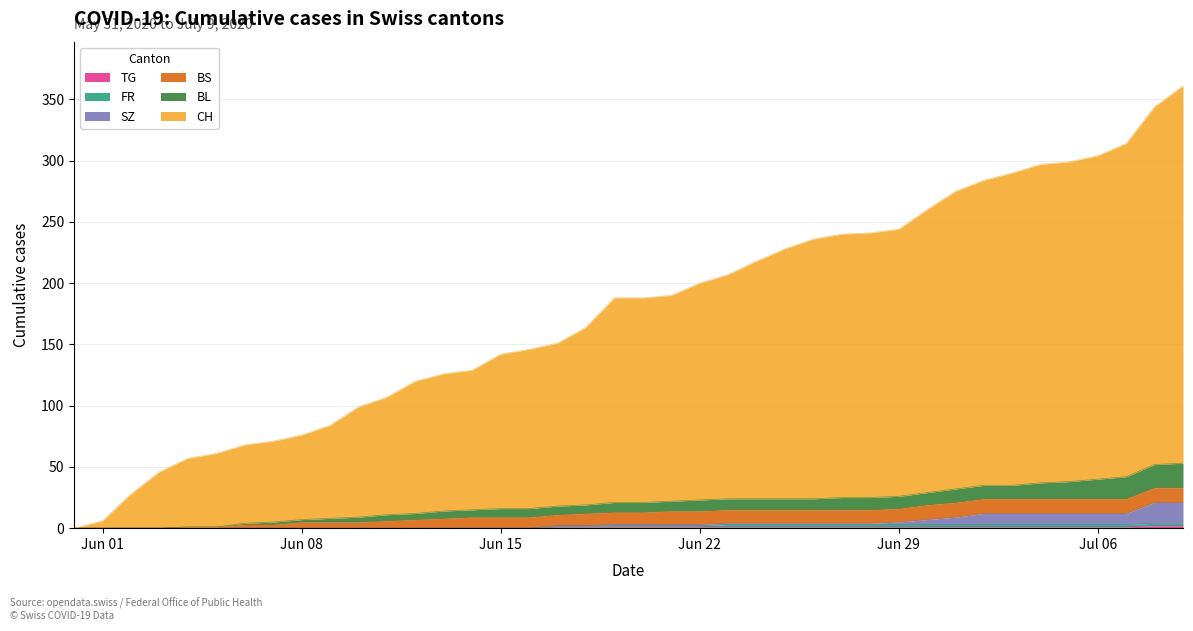

Which series has the largest range (max minus min)?

CH